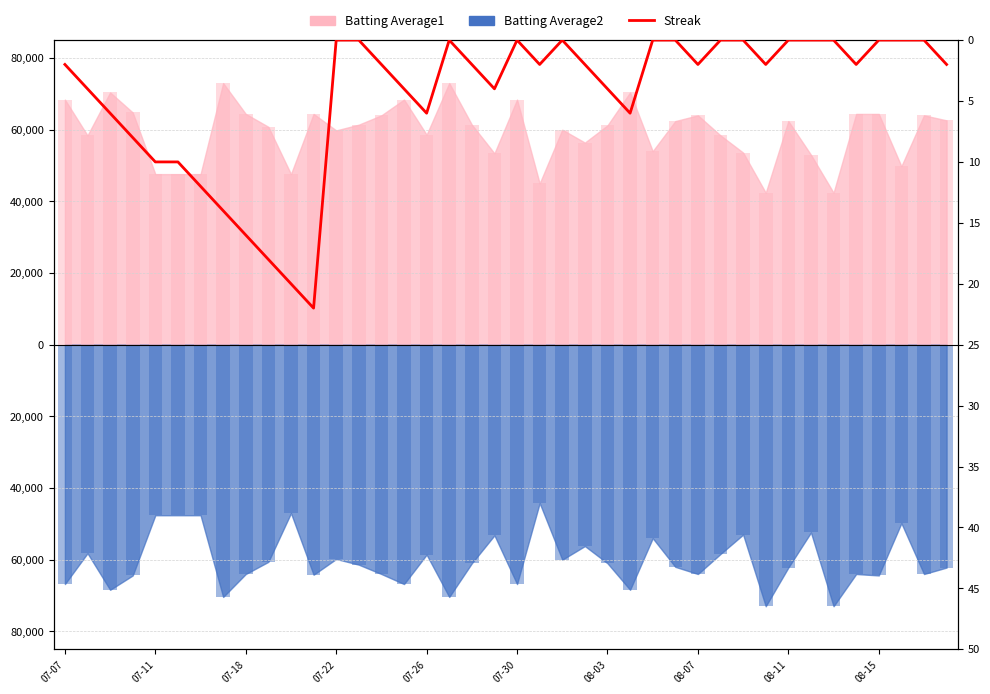

How many values are below 2?

15